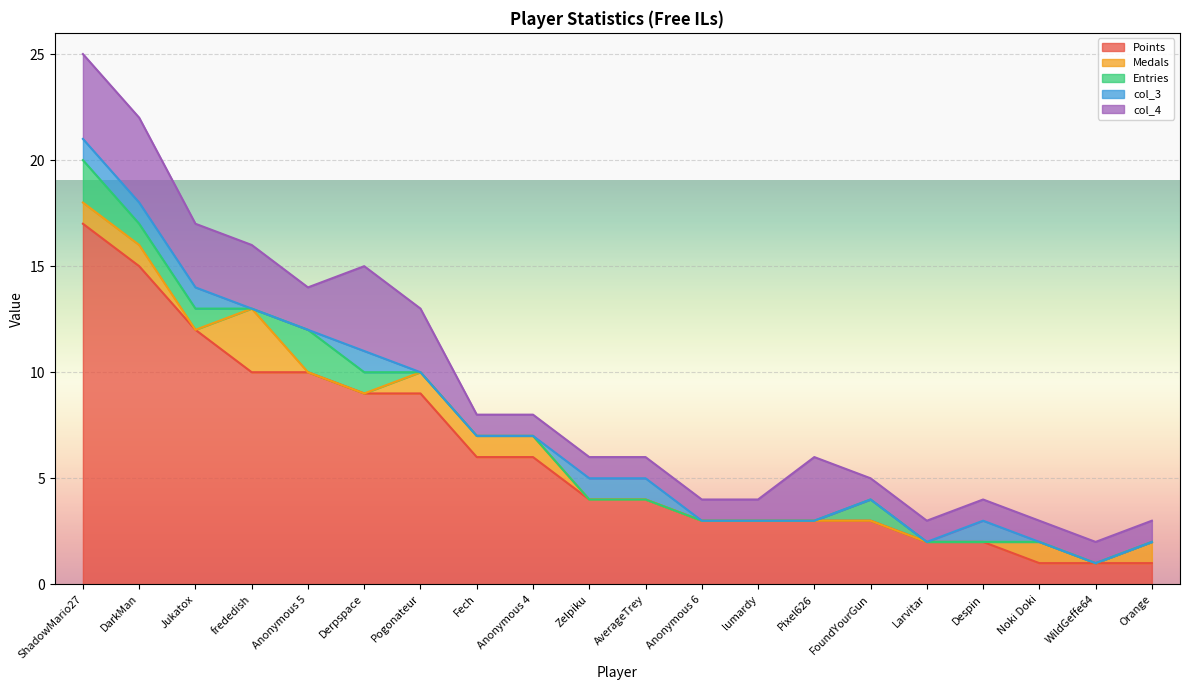

At which category is the sum across all series the highest?

ShadowMario27